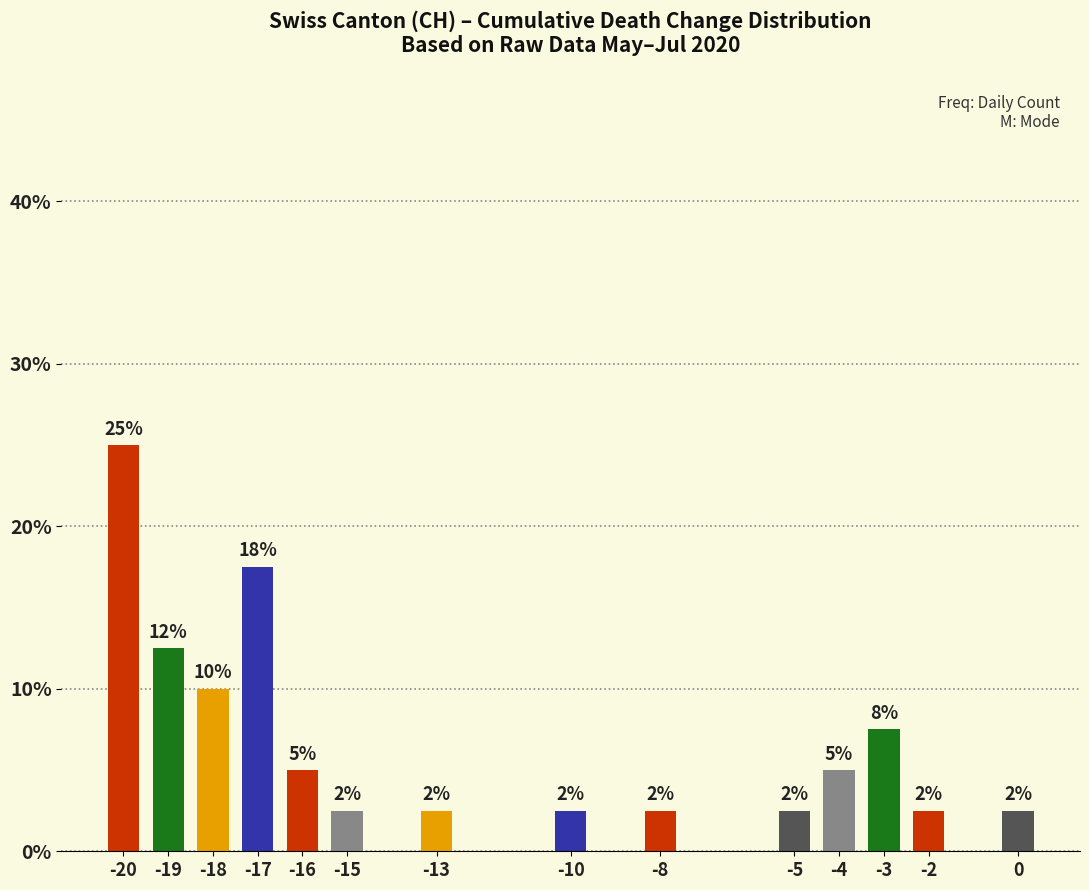

How many bars are there in total?

14